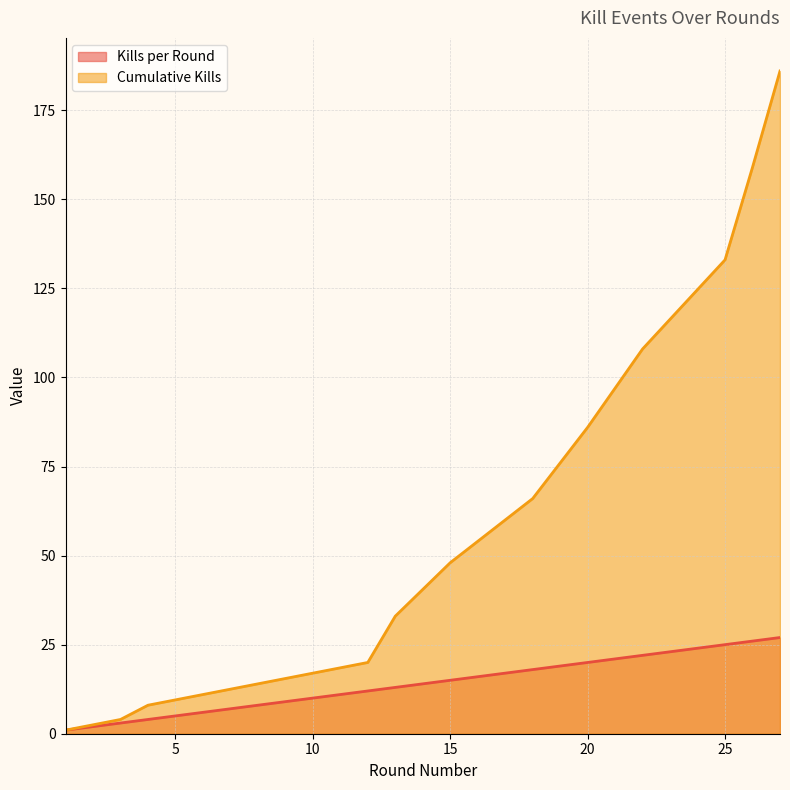

At which category is the sum across all series the highest?

27